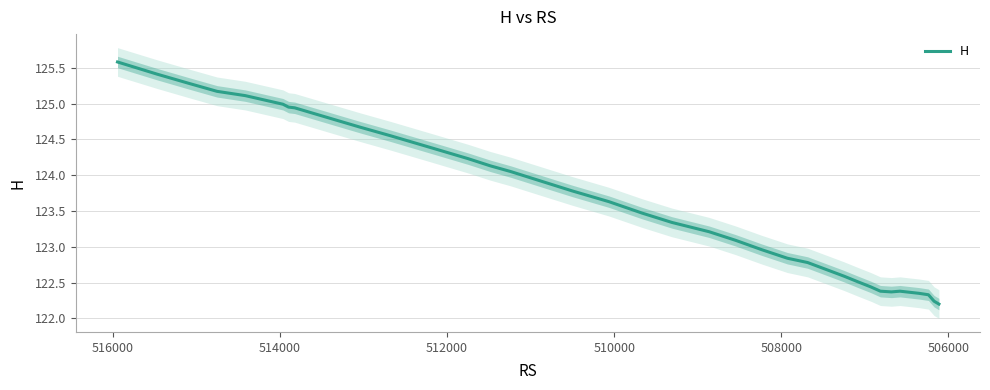

How many data points are above 123?

22